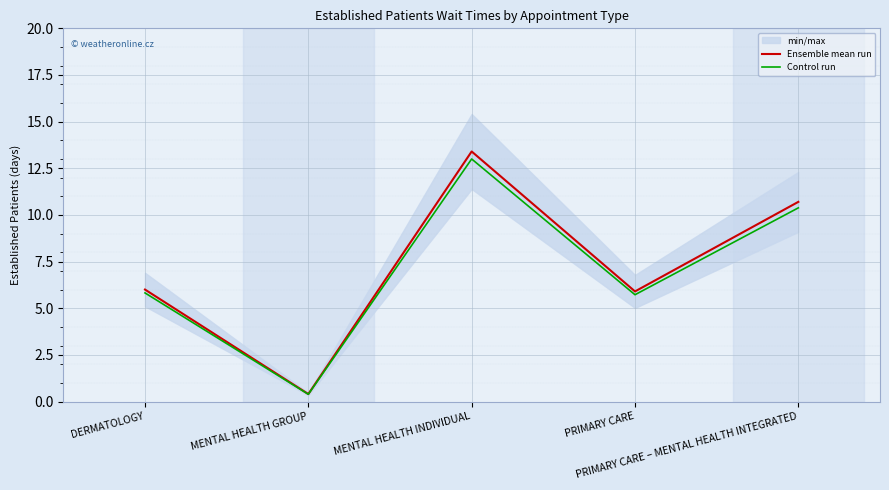

True or false: Ensemble mean run and Control run intersect in this chart.

False